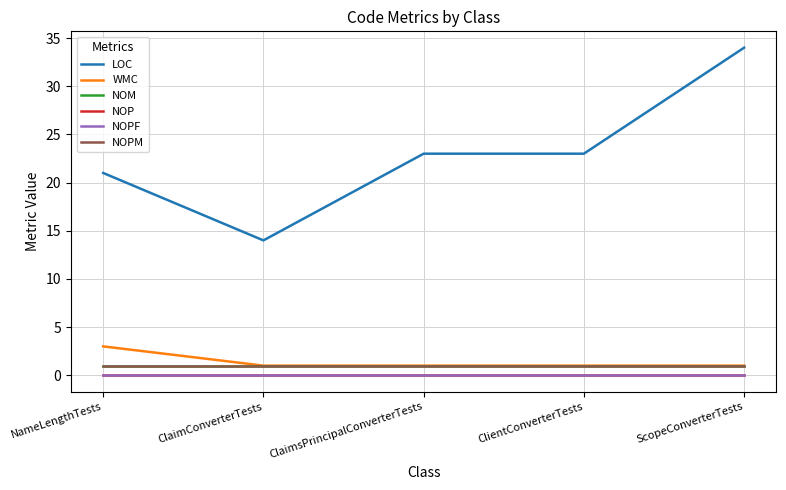

What position from the right is ScopeConverterTests?

1